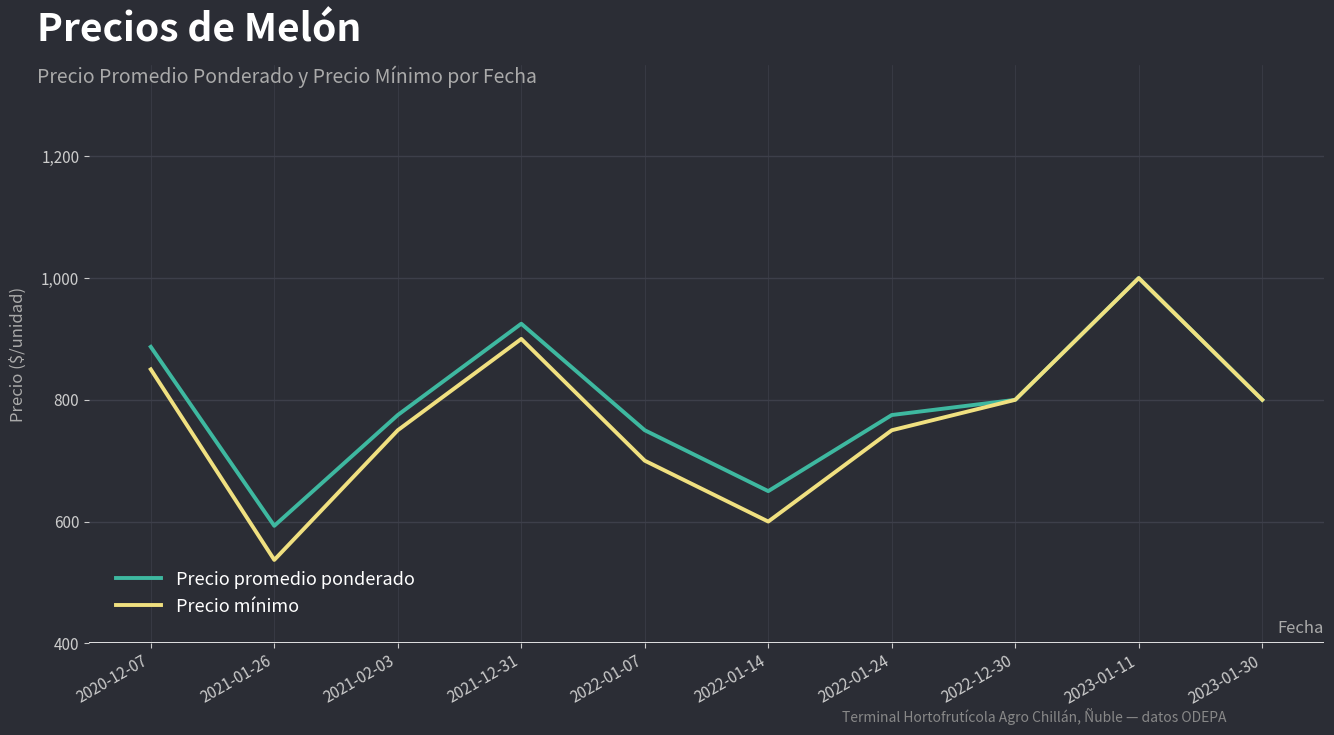

Which category has the highest value in the Precio promedio ponderado series?

2023-01-11